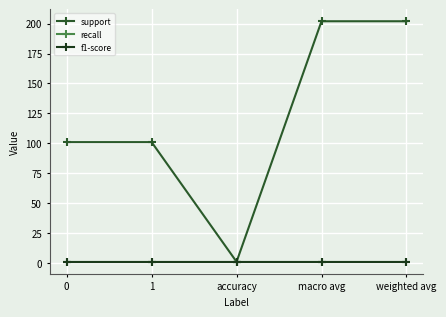

What is the value of the f1-score point at the 2nd from the left?

1